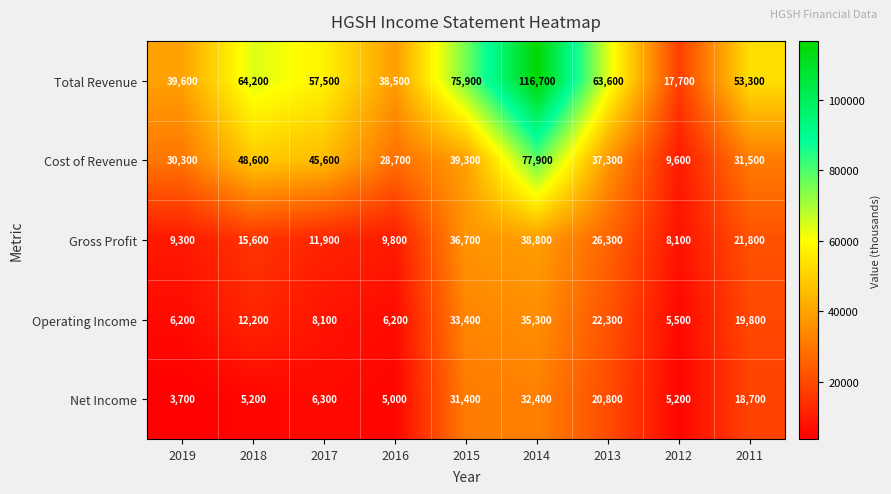

At which label is Total Revenue closest to 67200?

2018